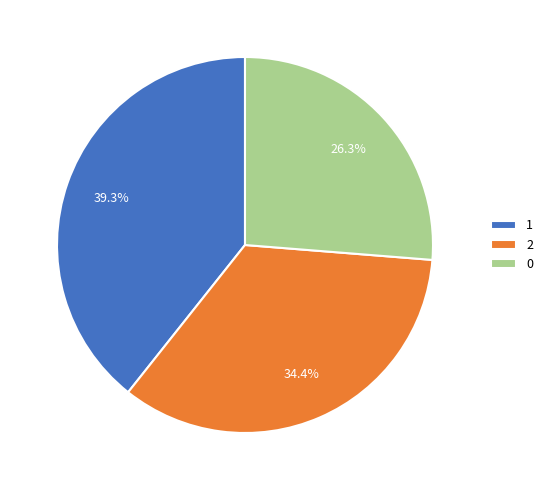

Combined, do 1 and 2 account for over 50%?

Yes